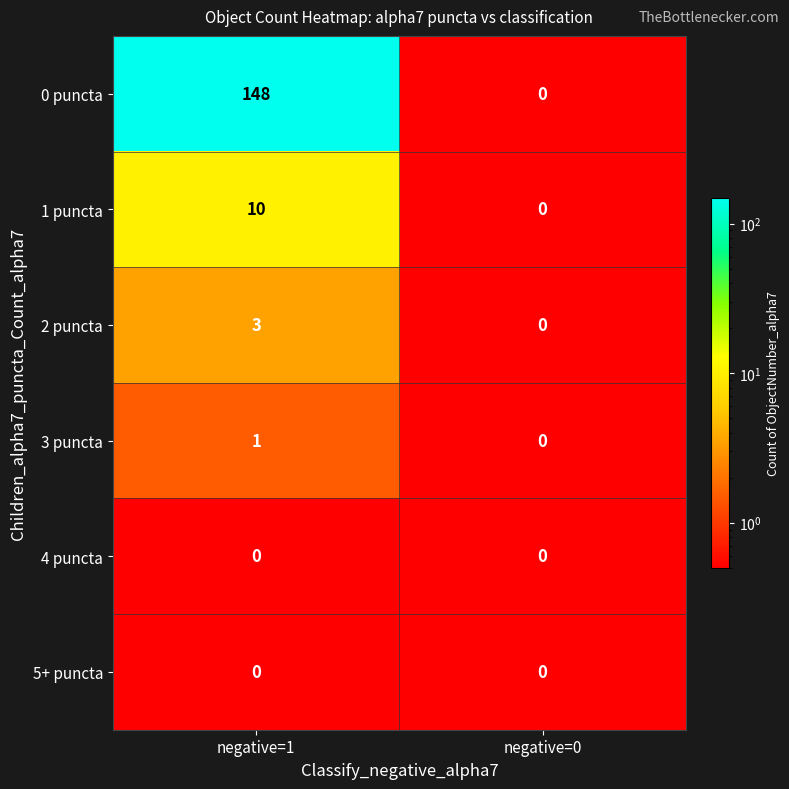

Reading left to right, list all the values displayed in this chart.

0 puncta: 148	0
1 puncta: 10	0
2 puncta: 3	0
3 puncta: 1	0
4 puncta: 0	0
5+ puncta: 0	0